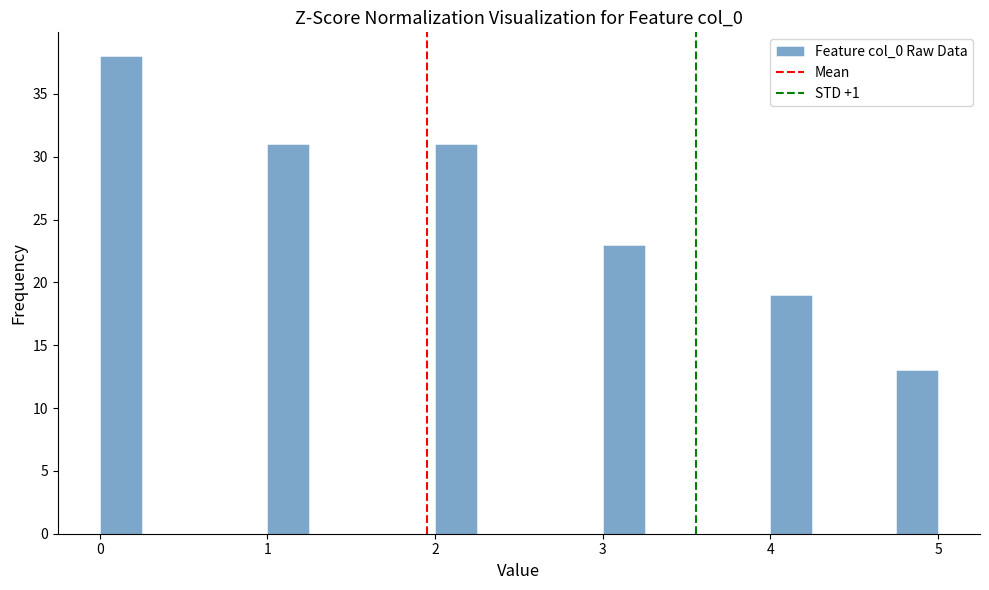

Around what value on the x-axis is the tallest bar? Give the approximate position of its centre, as read against the axis.

0.1